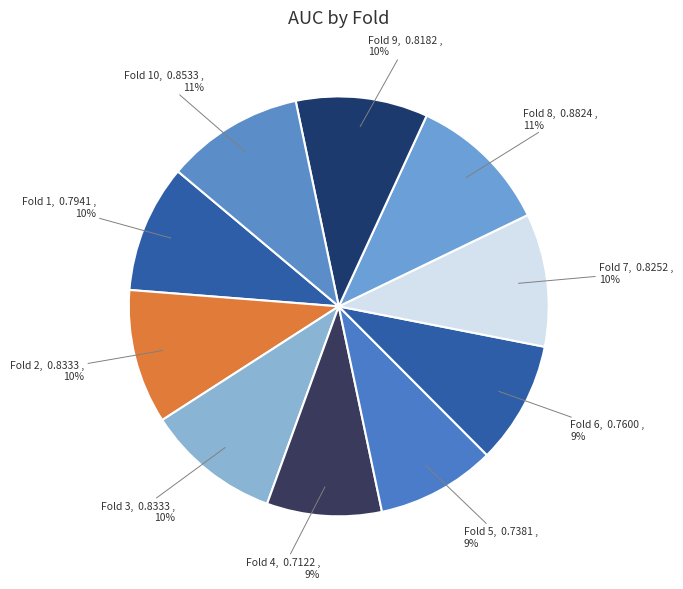

Is it true that Fold 4 is 9% of the pie?

True